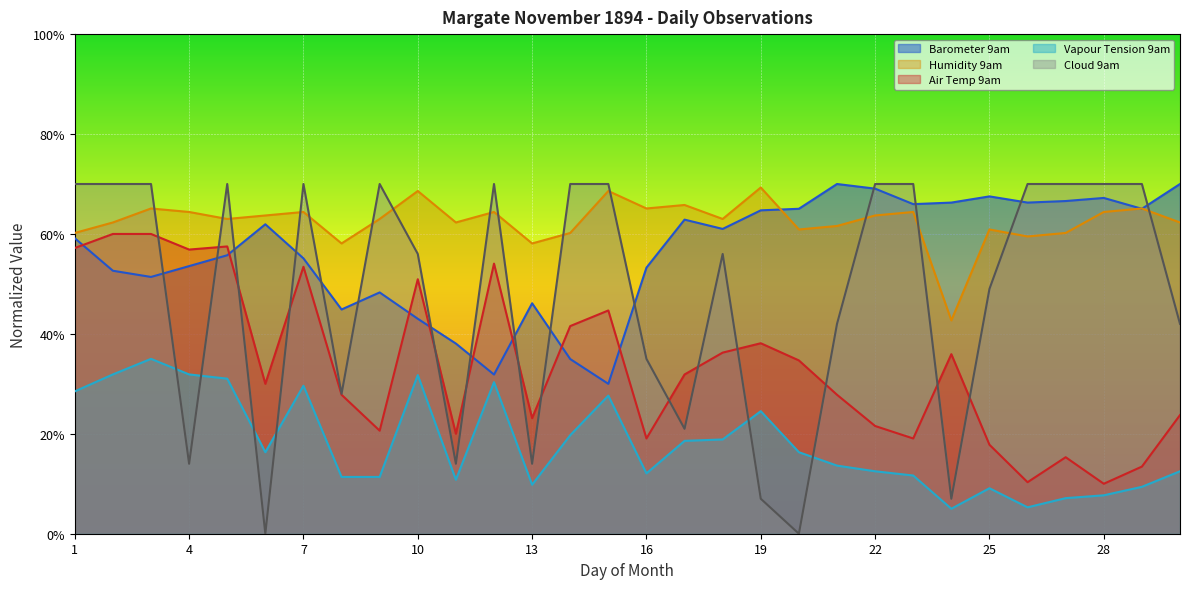

Between which two adjacent categories do Humidity 9am and Cloud 9am first intersect?

3 and 4